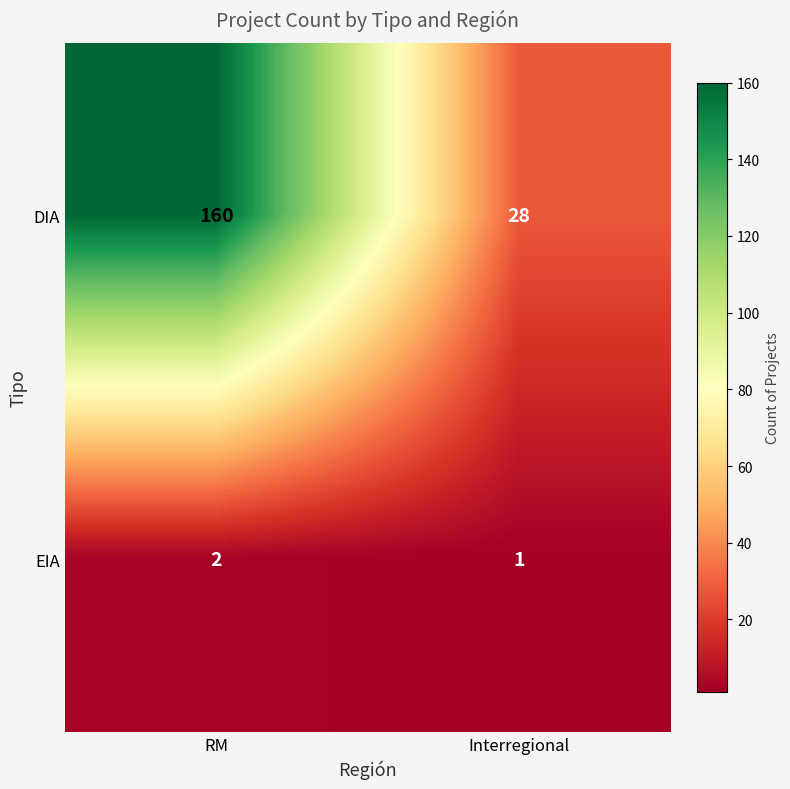

True or false: EIA has a value of 1 at Interregional.

True